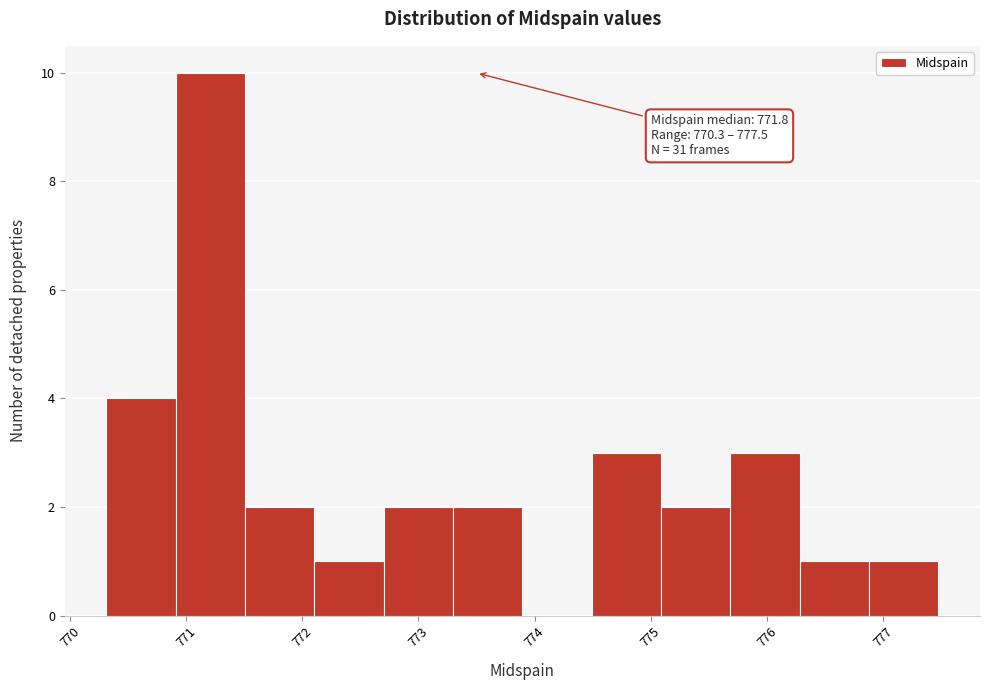

Which range on the x-axis has the tallest bar?

770.9 to 771.5